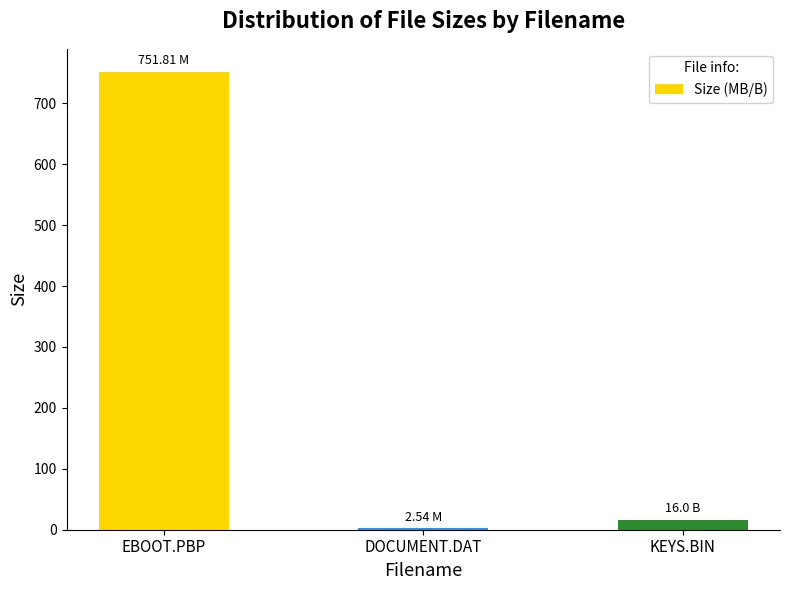

What is the value of the 3rd bar from the left?

16.0